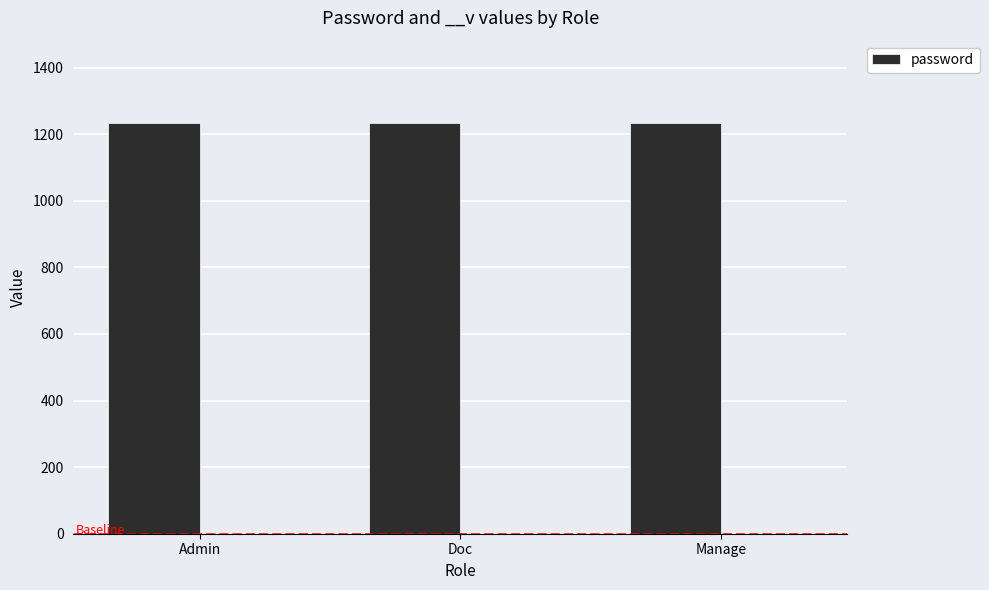

The value of password at Manage is 1234. True or false?

True